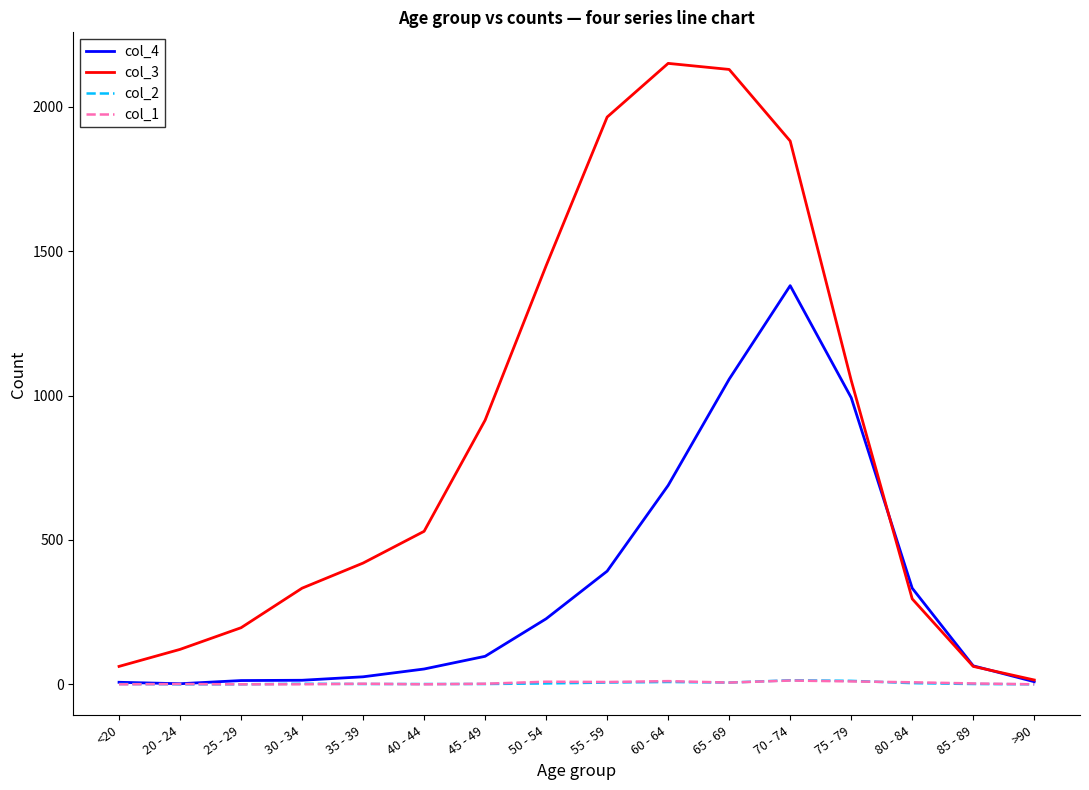

Which series has the largest total across all categories?

col_3